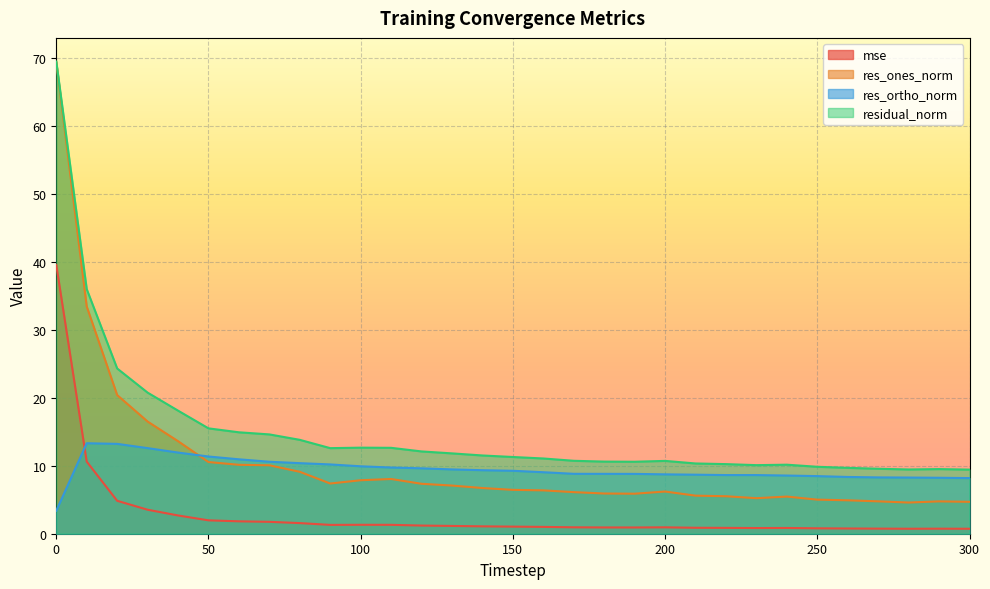

Reading left to right, extract all data points from this chart.

mse: 39.5	10.6	4.8	3.5	2.7	2.0	1.8	1.7	1.6	1.3	1.3	1.3	1.2	1.1	1.1	1.0	1.0	0.9	0.9	0.9	0.9	0.9	0.9	0.8	0.8	0.8	0.8	0.7	0.7	0.7	0.7
res_ones_norm: 69.4	33.4	20.4	16.5	13.6	10.5	10.1	10.1	9.1	7.4	7.9	8.0	7.3	7.1	6.7	6.5	6.4	6.1	5.9	5.9	6.2	5.6	5.5	5.2	5.5	5.0	4.9	4.8	4.6	4.8	4.7
res_ortho_norm: 3.4	13.3	13.2	12.6	11.9	11.4	10.9	10.6	10.4	10.2	9.9	9.7	9.6	9.5	9.3	9.3	9.0	8.8	8.8	8.8	8.7	8.7	8.6	8.6	8.6	8.5	8.3	8.3	8.3	8.2	8.2
residual_norm: 69.4	36.0	24.3	20.8	18.1	15.5	14.9	14.6	13.8	12.6	12.7	12.6	12.1	11.8	11.5	11.3	11.1	10.7	10.6	10.6	10.7	10.3	10.2	10.1	10.2	9.8	9.7	9.6	9.4	9.5	9.4